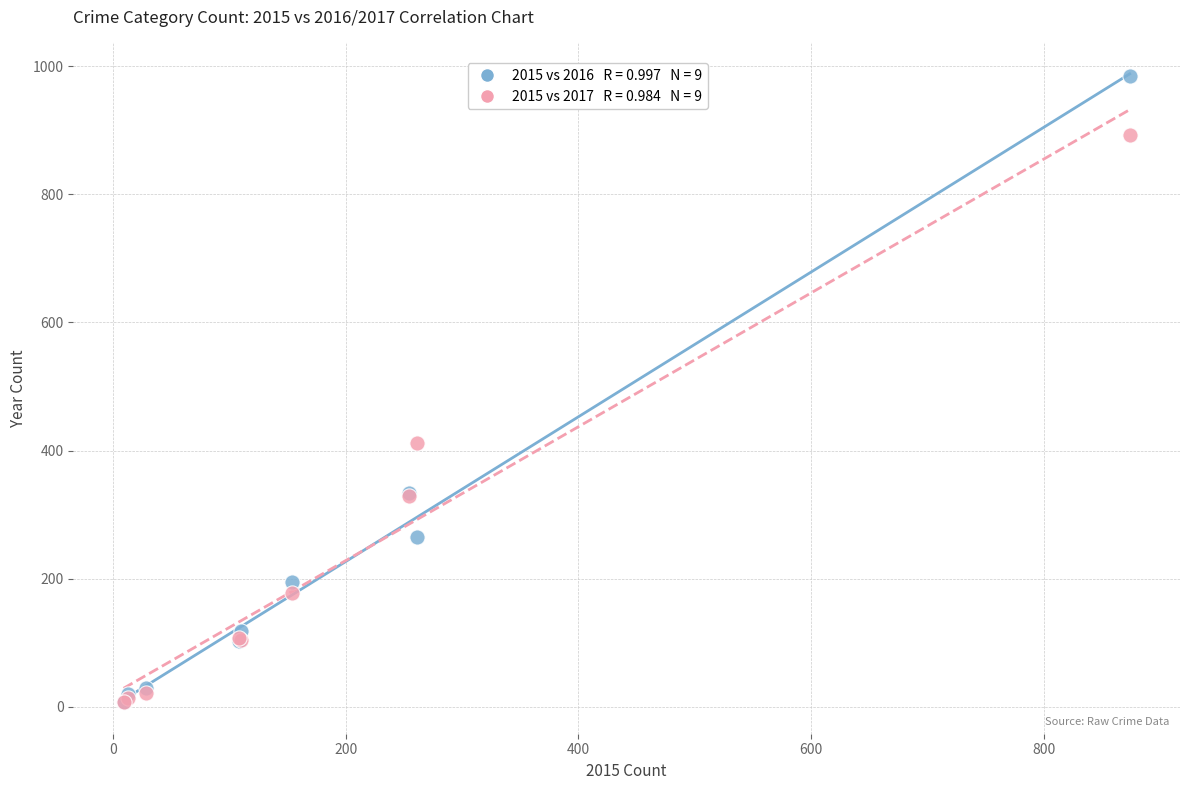

Across all series, what Y value is closest to 495?

411